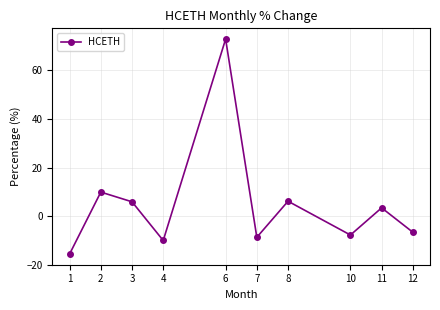

Which has a higher value, 4 or 11?

11